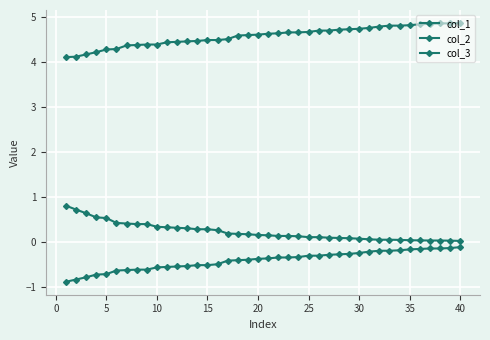

Does the chart display data point markers on the line(s)?

Yes